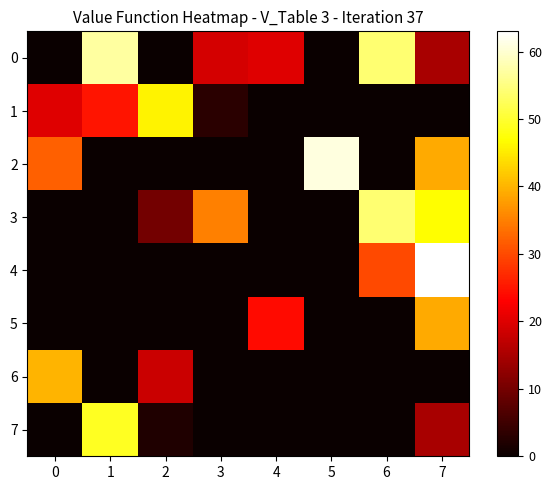

Reading left to right, what are all the values shown in this chart?

0: 0=0	1=57	2=0	3=19	4=20	5=0	6=54	7=15
1: 0=20	1=25	2=46	3=3	4=0	5=0	6=0	7=0
2: 0=32	1=0	2=0	3=0	4=0	5=61	6=0	7=39
3: 0=0	1=0	2=10	3=35	4=0	5=0	6=54	7=47
4: 0=0	1=0	2=0	3=0	4=0	5=0	6=30	7=63
5: 0=0	1=0	2=0	3=0	4=24	5=0	6=0	7=39
6: 0=40	1=0	2=18	3=0	4=0	5=0	6=0	7=0
7: 0=0	1=49	2=2	3=0	4=0	5=0	6=0	7=15